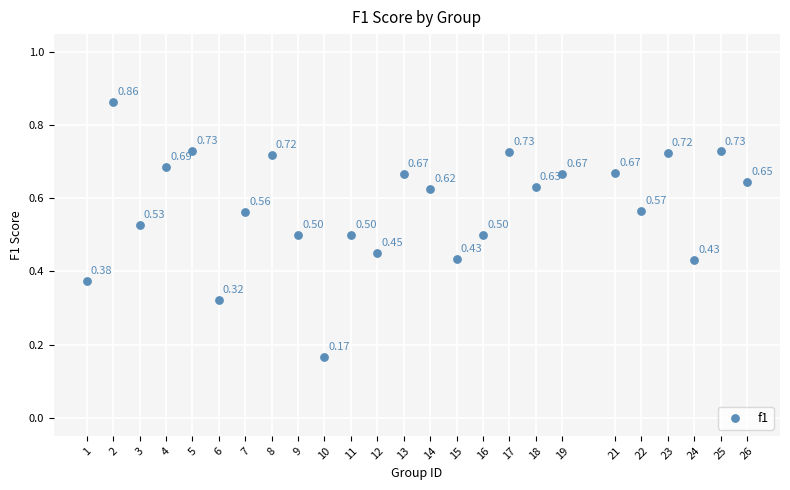

What is the range of X values (max minus min)?

25.0